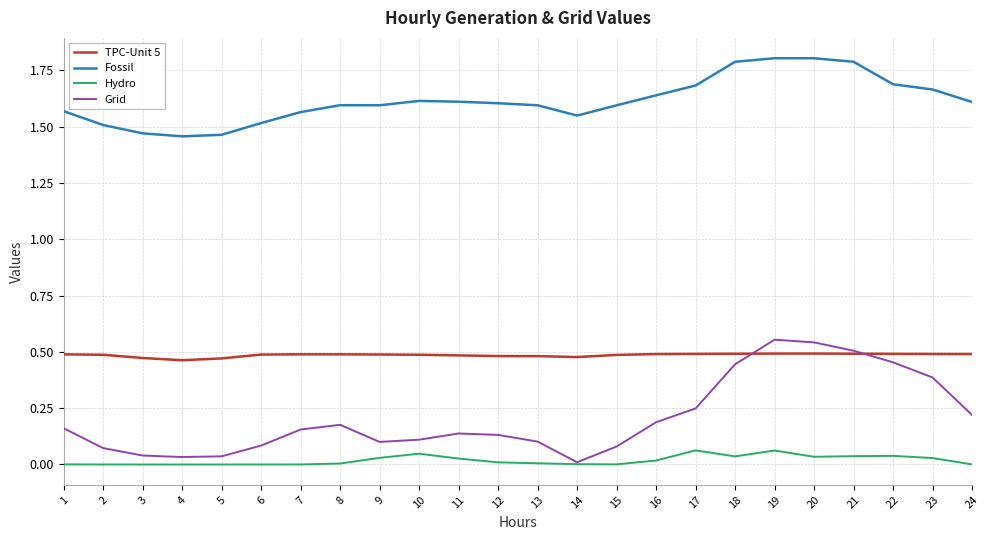

What is the maximum value for Fossil?

1.8